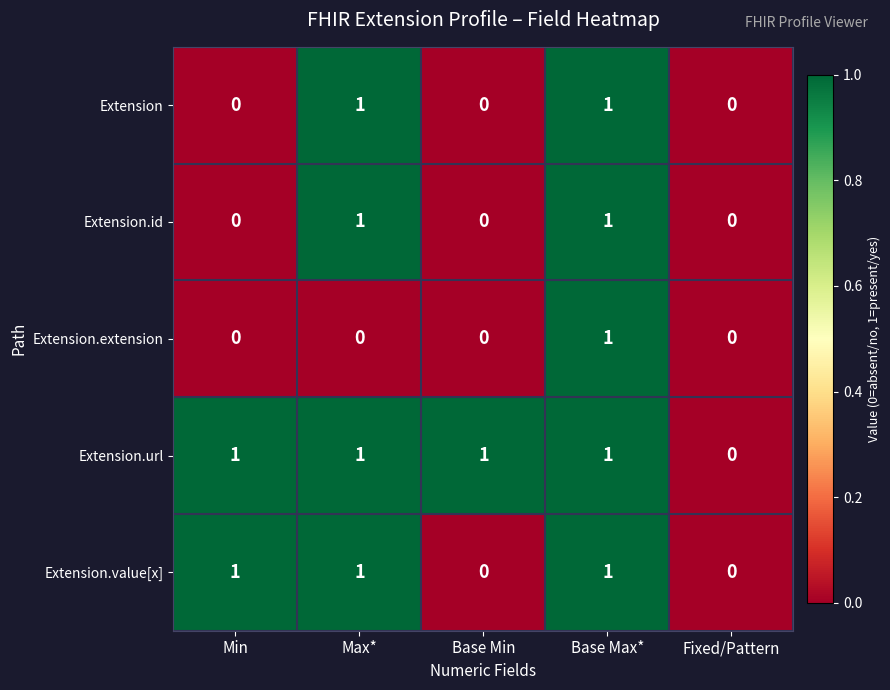

At which category is the sum across all series the highest?

Base Max*